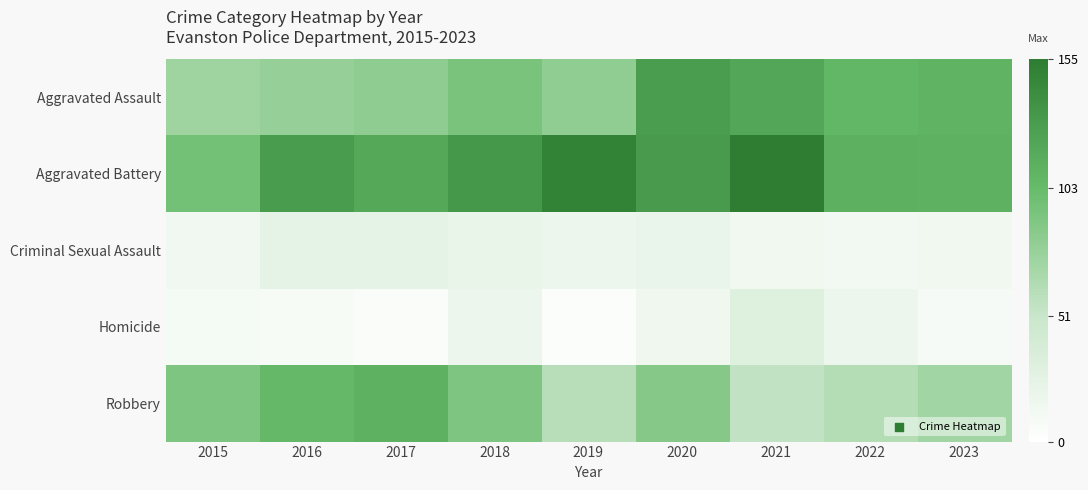

Count the number of categories in the chart.

9